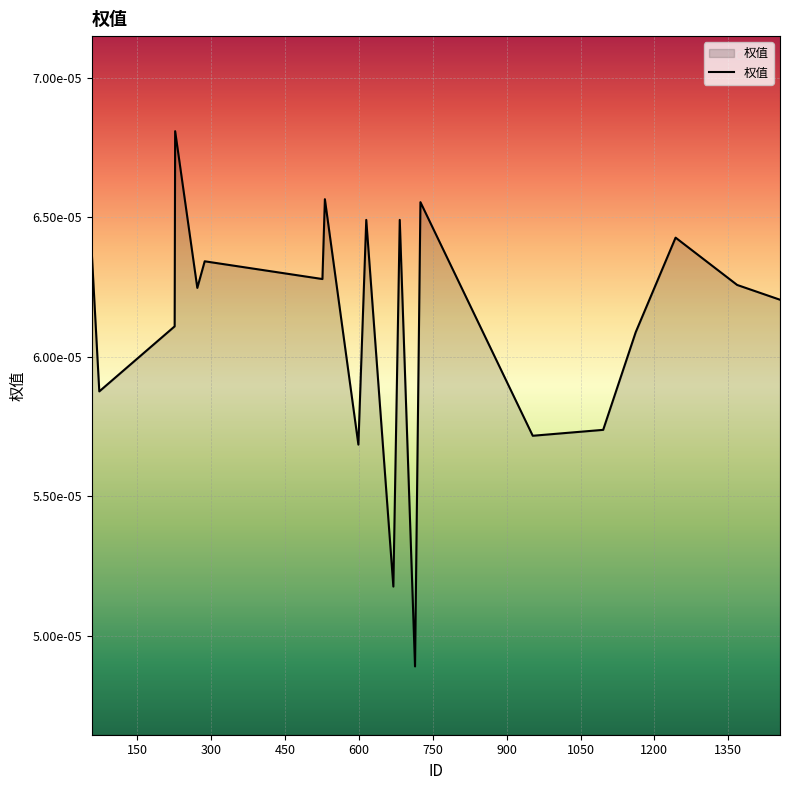

Does the chart display data point markers on the line(s)?

No